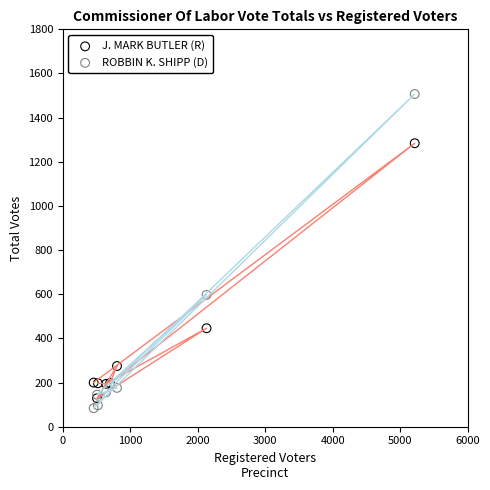

Which series contains the lowest Y value?

ROBBIN K. SHIPP (D)